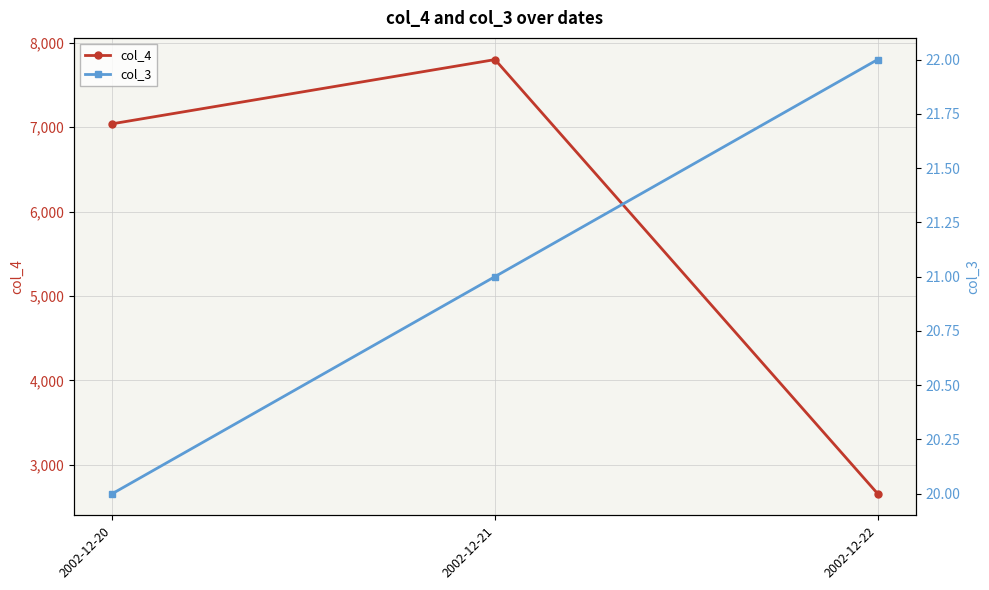

How many data points in col_4 are above 7040?

1